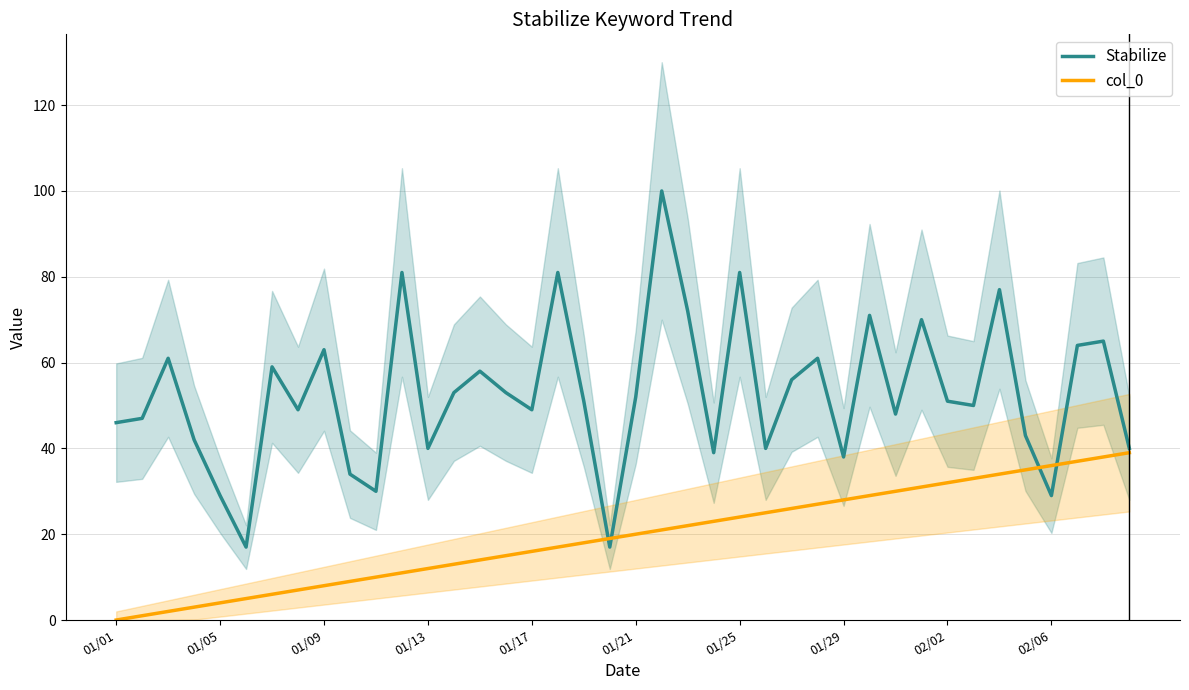

Which series has the largest total across all categories?

Stabilize